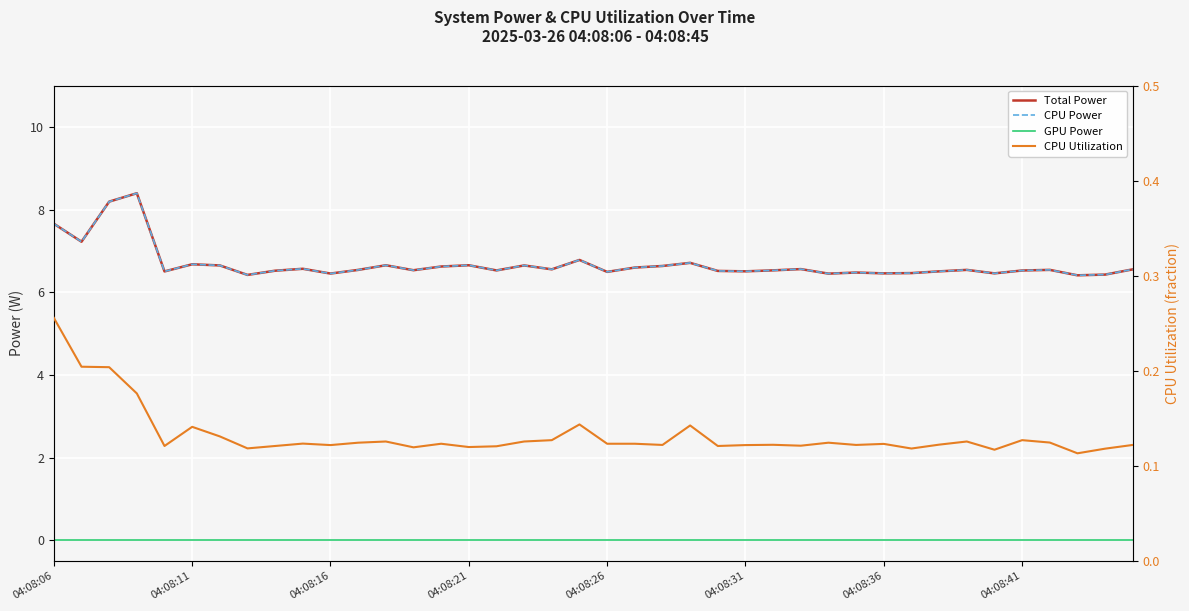

True or false: CPU Power and GPU Power cross at least once.

False